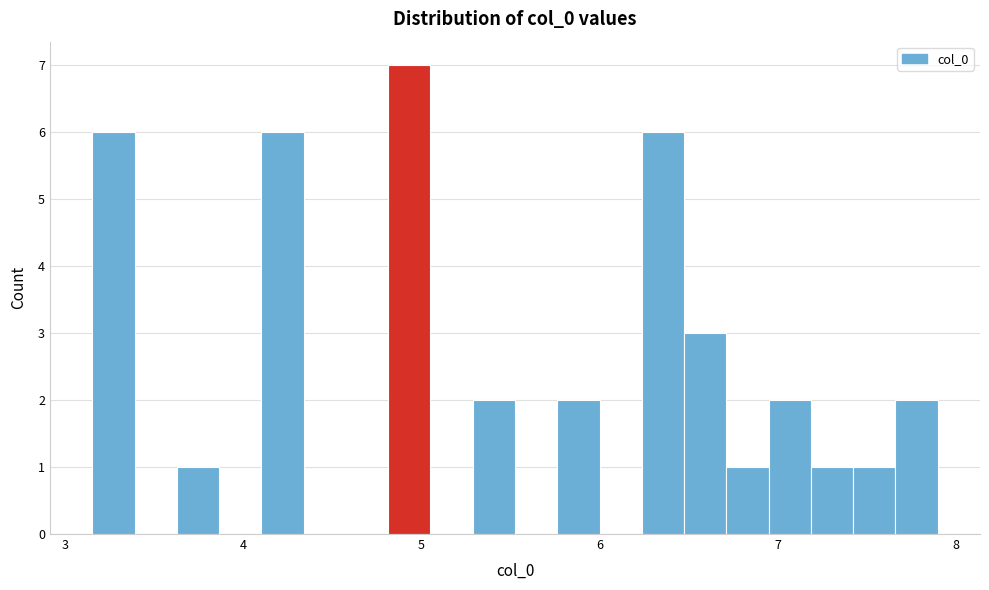

Read against the x-axis, roughly where is the centre of the tallest bar?

4.9